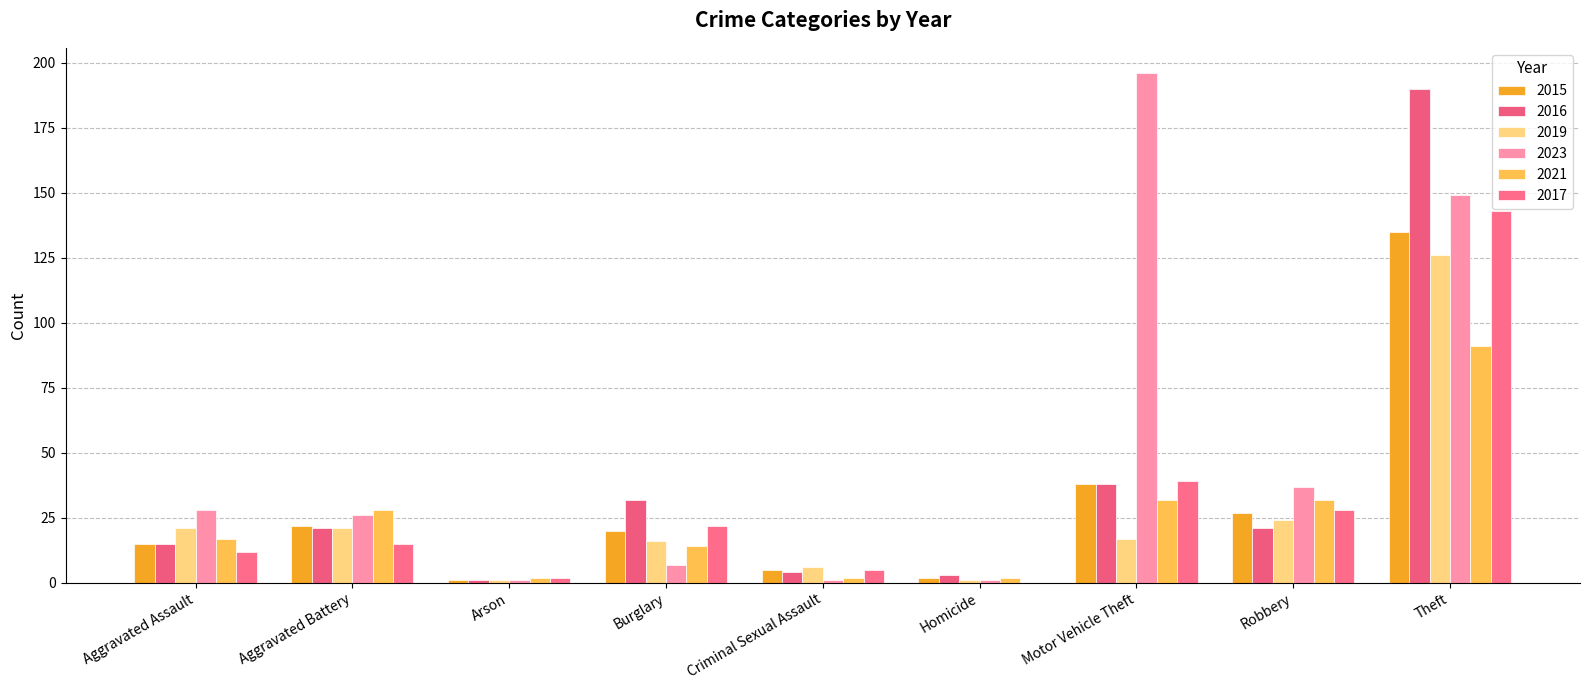

How many distinct data groups are displayed?

6